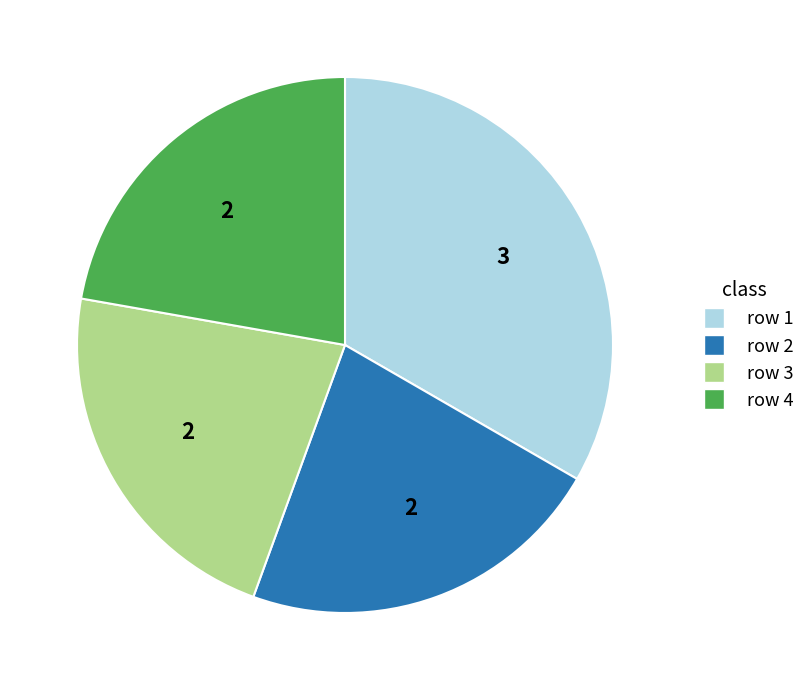

Is there any slice that represents more than half of the pie?

No